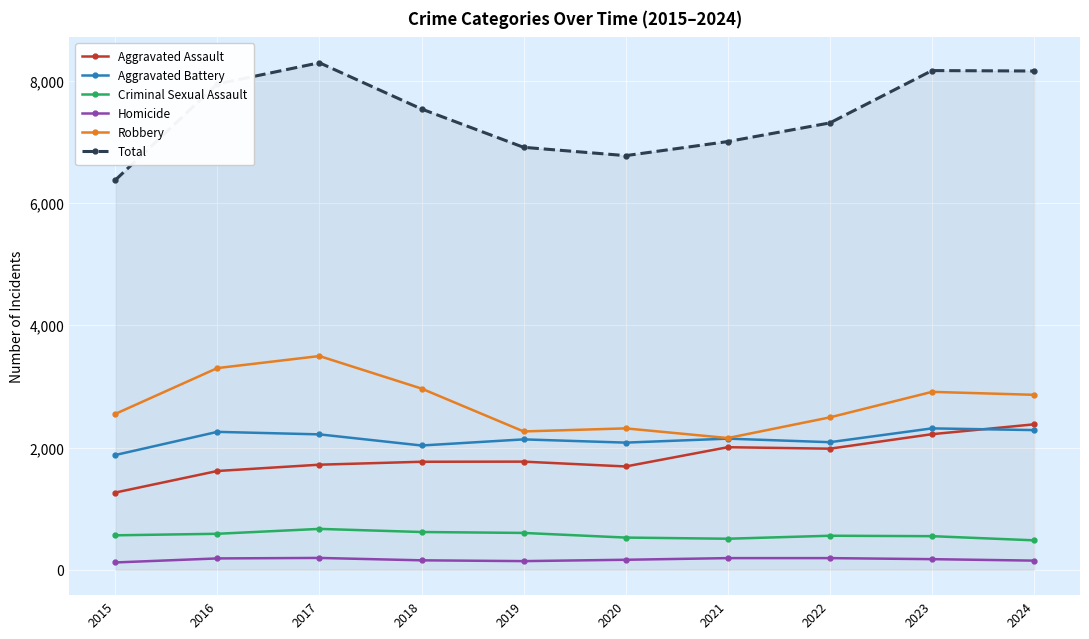

At how many categories does at least one series exceed 5125?

10